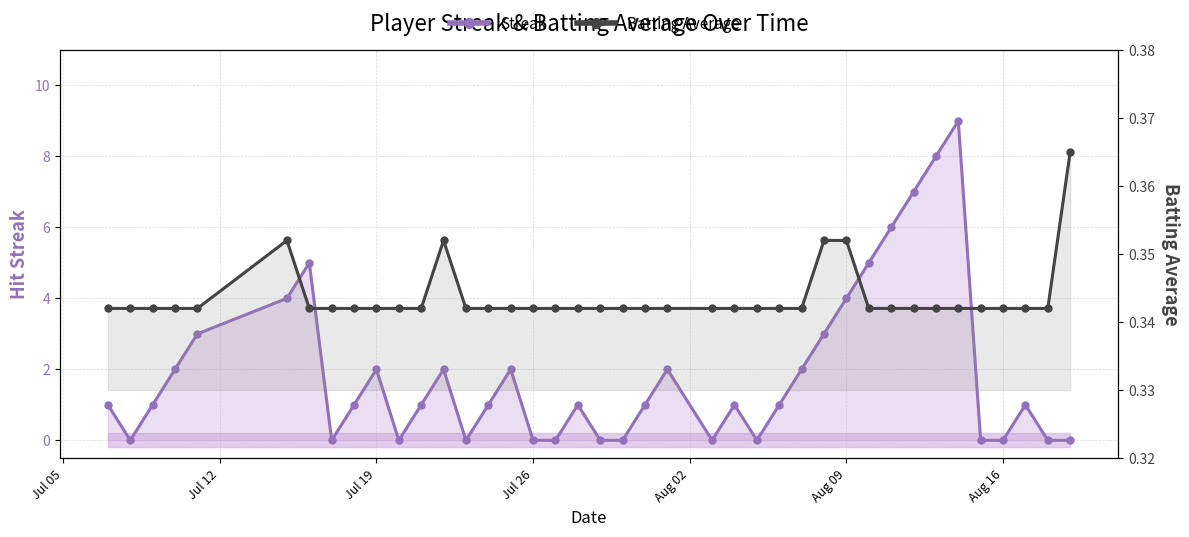

The Streak series shows 3.3 at Jul 19. True or false?

False